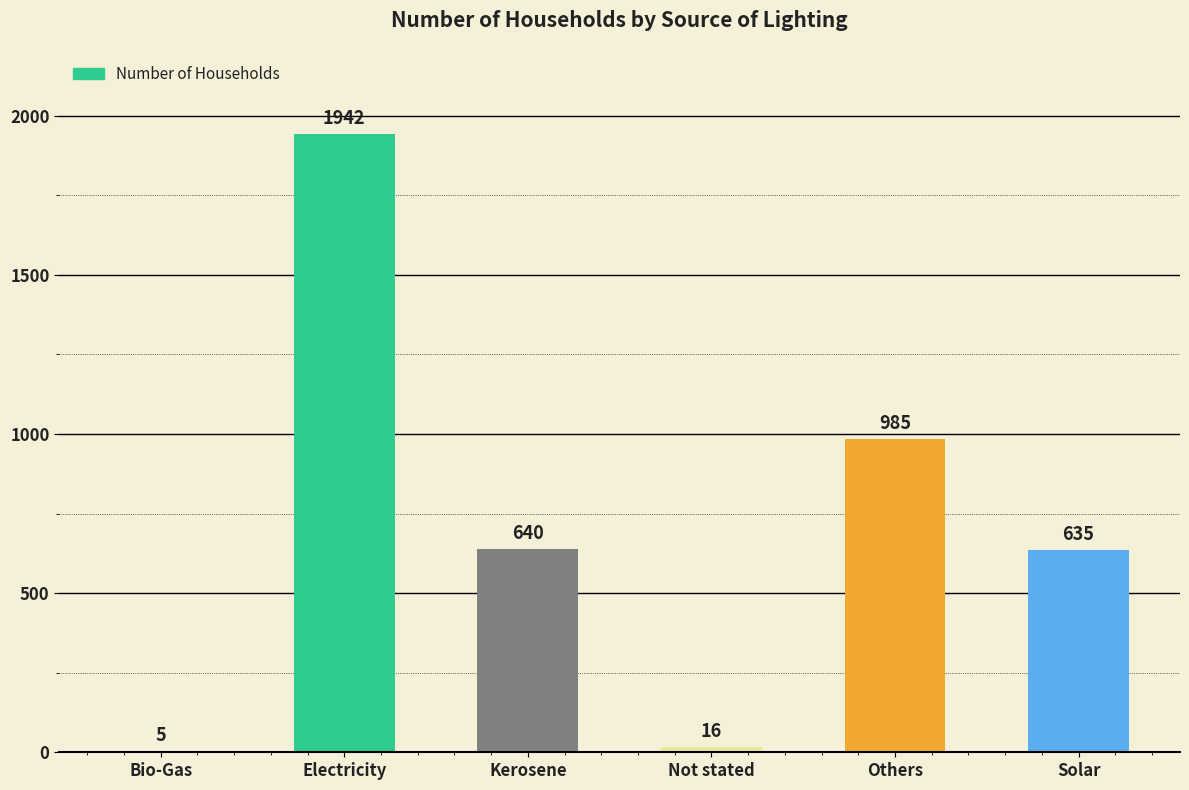

True or false: the data shows 413 at Others.

False